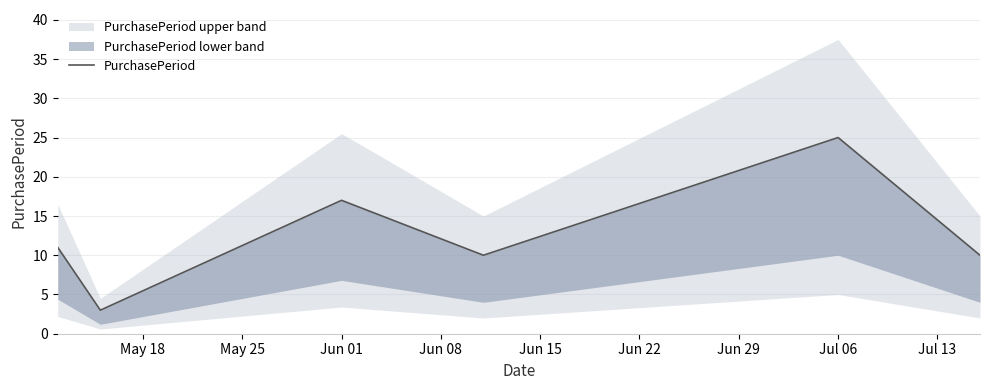

True or false: the data has more than 0 interior local peaks.

True